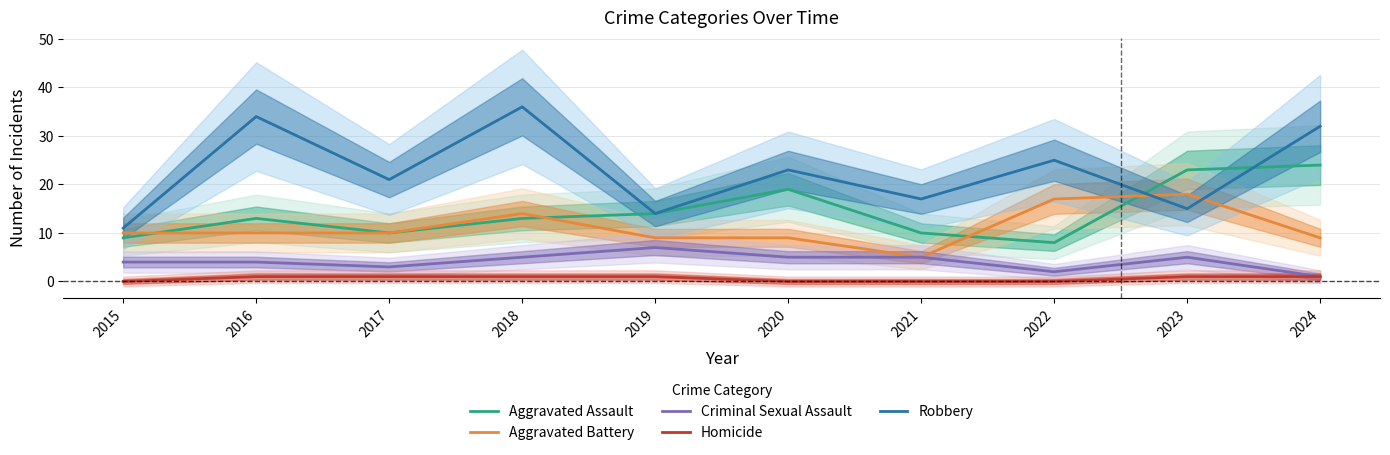

What is the highest value of the Robbery series?

36